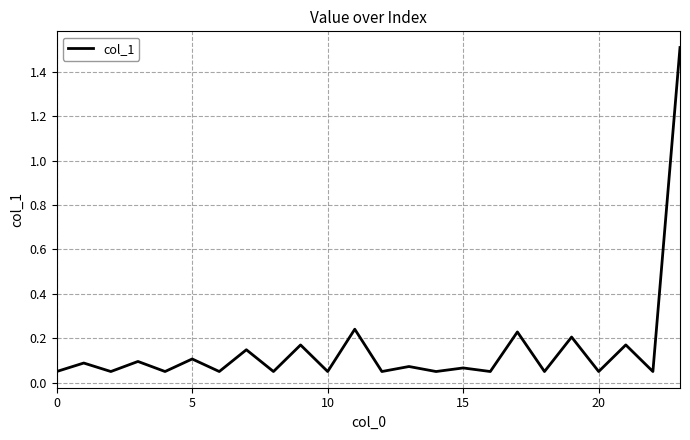

What is the maximum value shown in the chart?

1.5